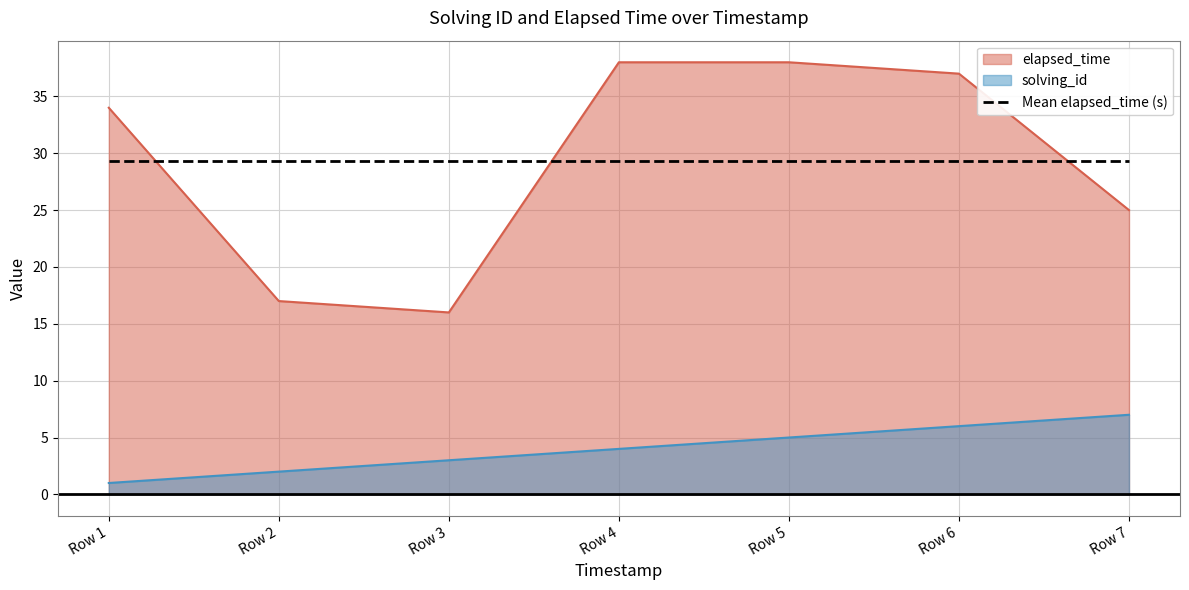

Reading left to right, extract all data points from this chart.

solving_id: 1	2	3	4	5	6	7
elapsed_time: 34	17	16	38	38	37	25